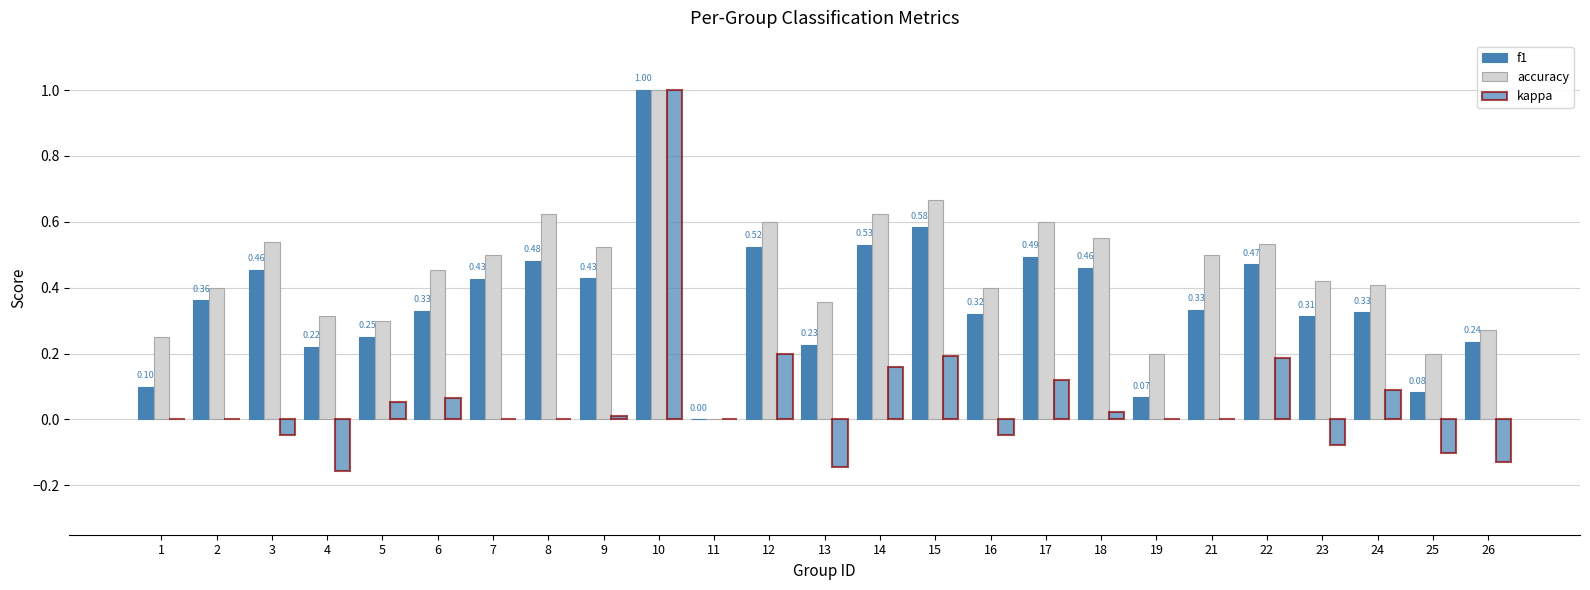

Is it true that f1 equals 0.5 at 3?

True